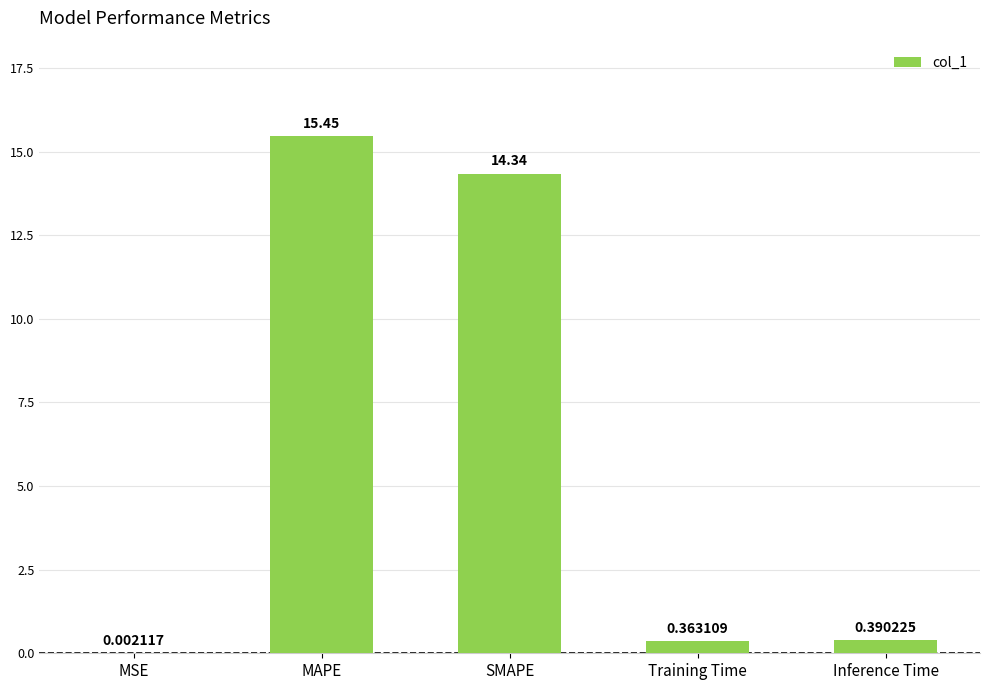

Which has a higher value, SMAPE or Inference Time?

SMAPE